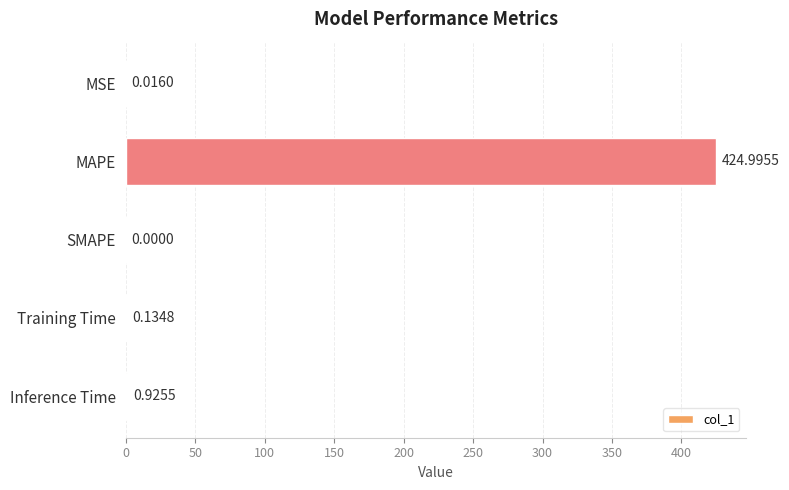

Which label corresponds to the largest value in the chart?

MAPE